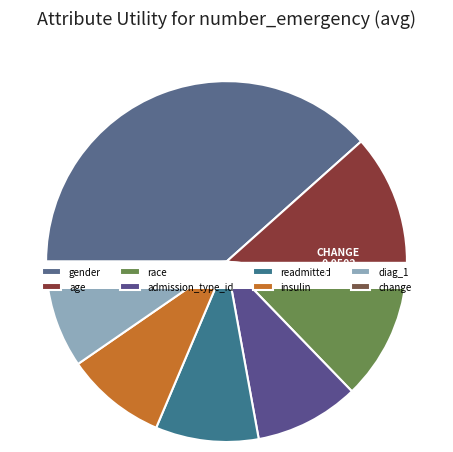

Which category has the biggest portion of the pie?

gender